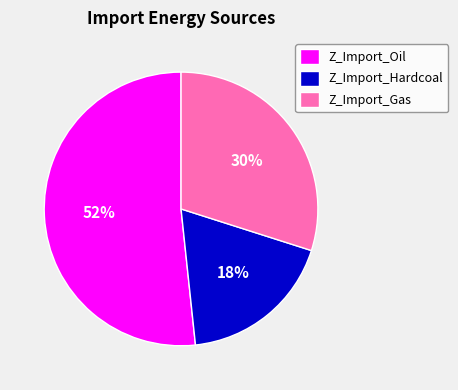

Which category has the smallest portion of the pie?

Z_Import_Hardcoal